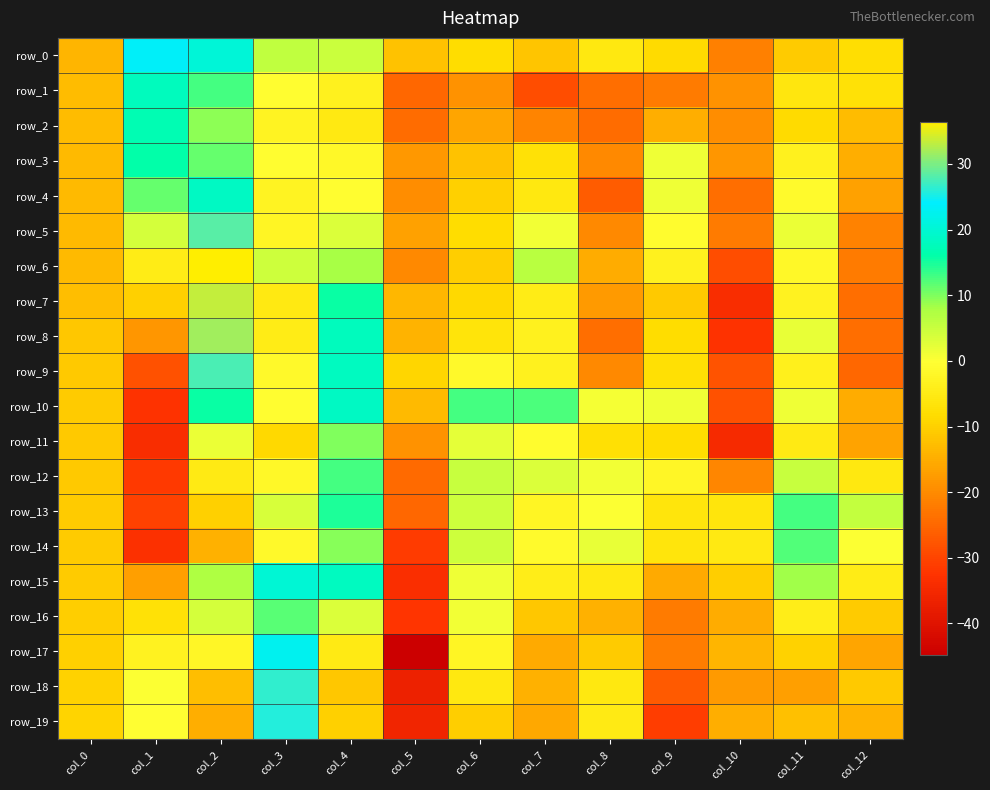

Is it true that row_12 equals 5.2 at col_6?

True